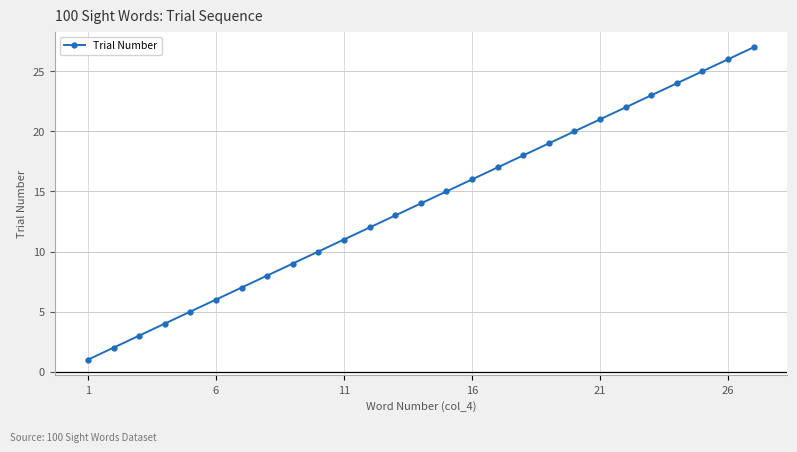

What is the sum of all values?

378